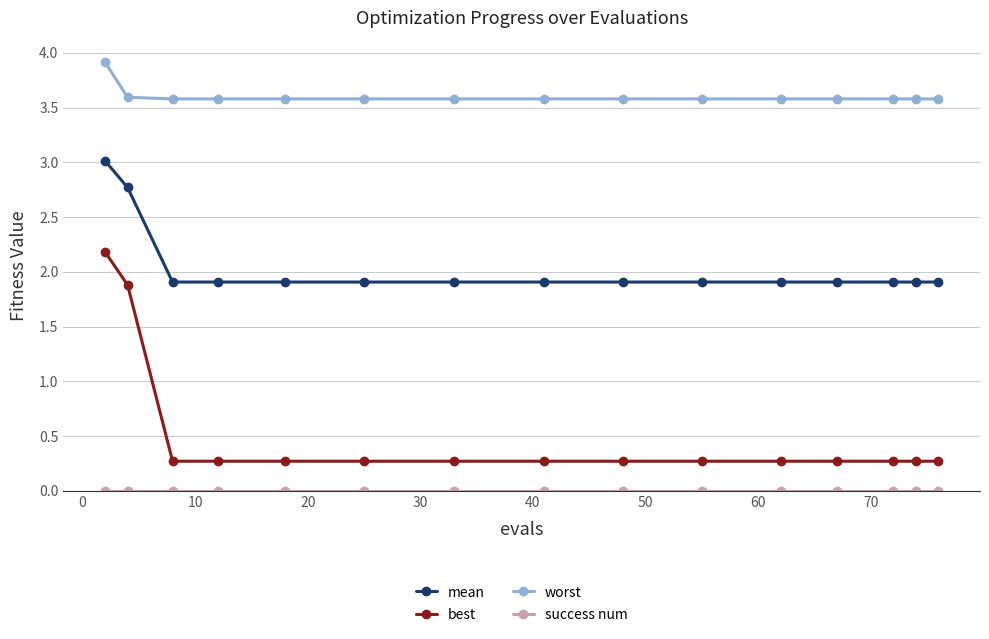

At how many categories does at least one series exceed 2?

15